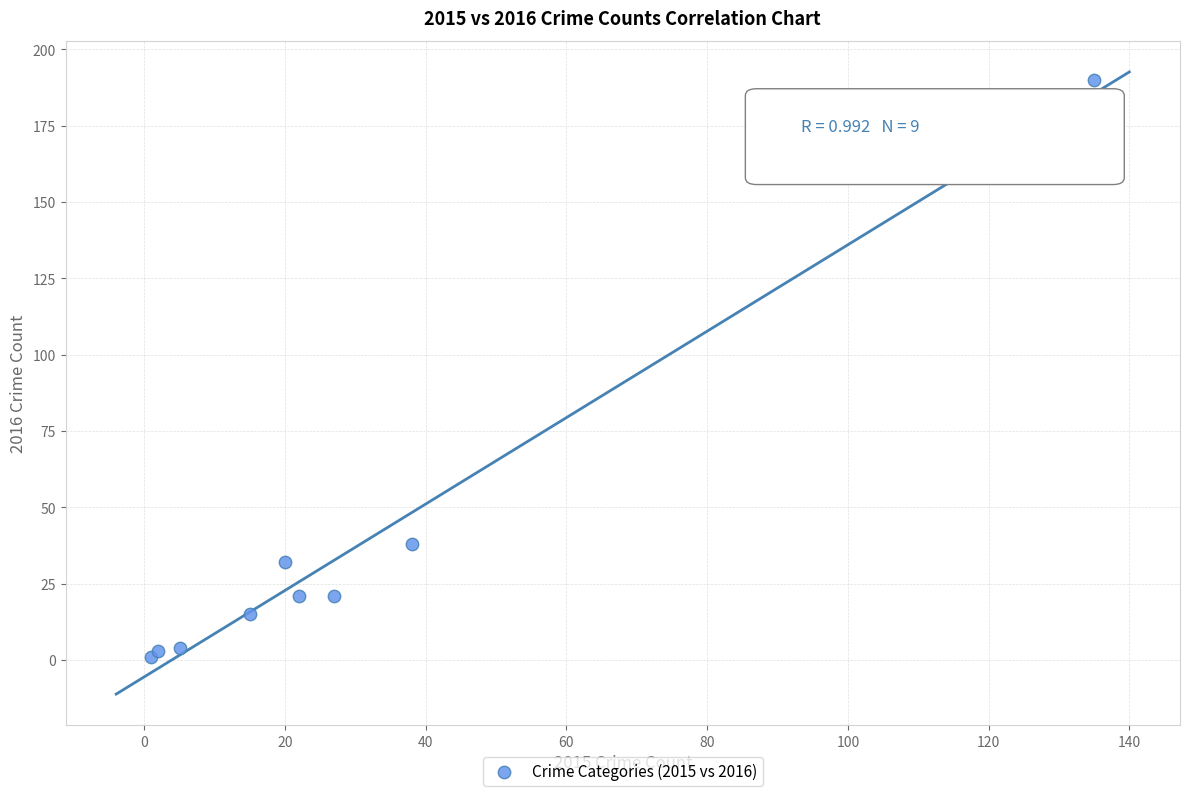

What Y value in the scatter plot is closest to 95?

38